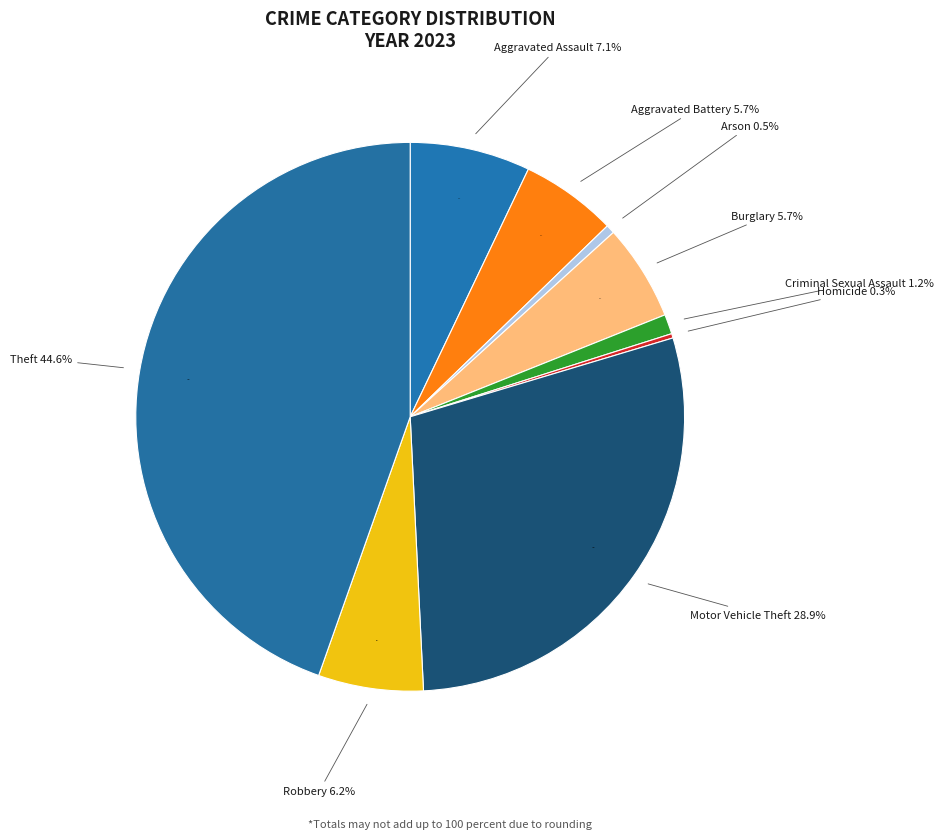

Between Homicide and Motor Vehicle Theft, which is larger?

Motor Vehicle Theft